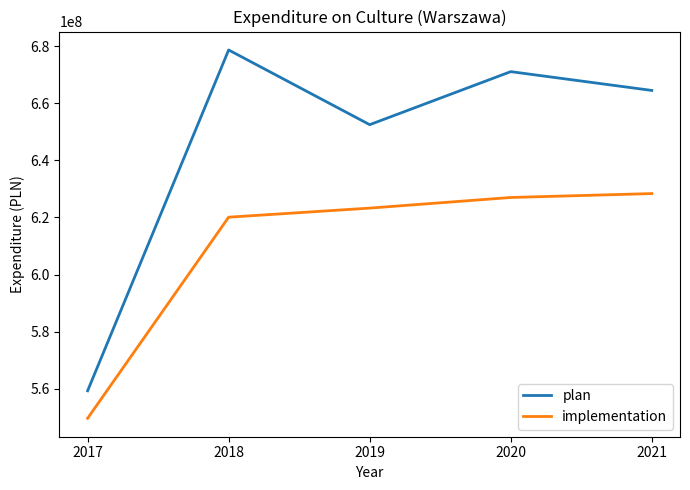

Reading right to left, list all the values displayed in this chart.

plan: 664451948	671030068	652472484	678611800	559371409
implementation: 628368482	627002844	623285425	620109590	549745233